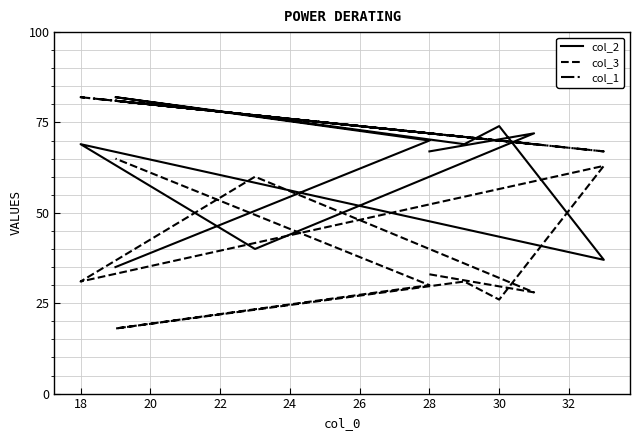

Which series has the widest spread of values?

col_2